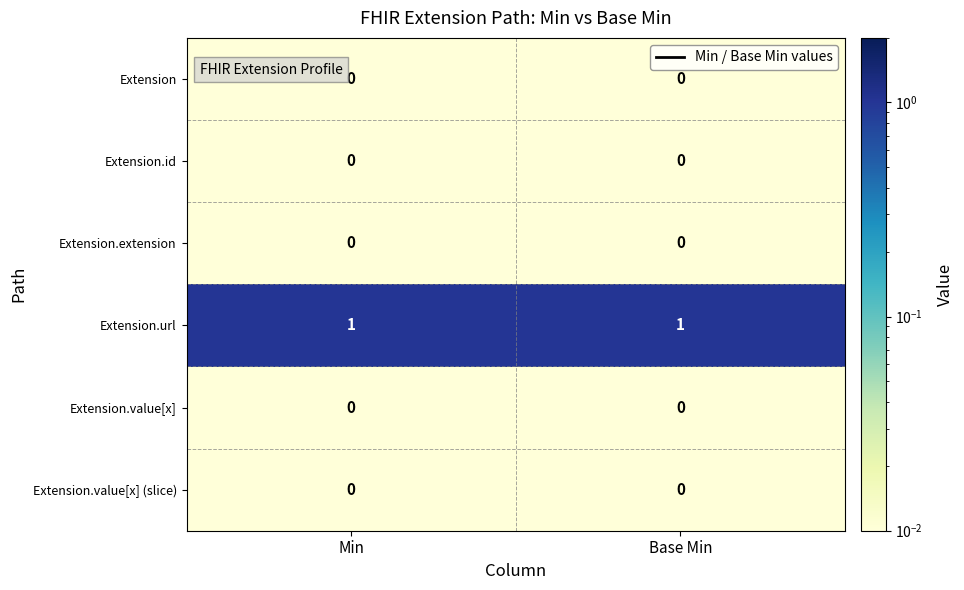

Reading left to right, list all the values displayed in this chart.

Extension: 0	0
Extension.id: 0	0
Extension.extension: 0	0
Extension.url: 1	1
Extension.value[x]: 0	0
Extension.value[x] (slice): 0	0